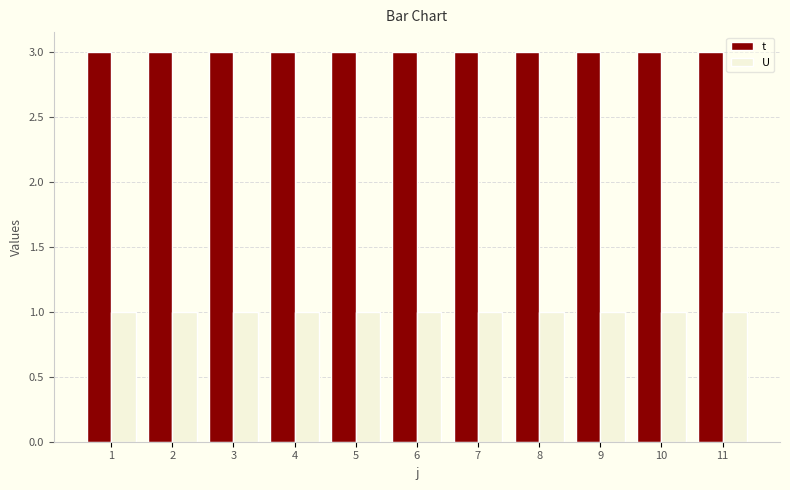

List the series in order of their peak value, lowest first.

U, t